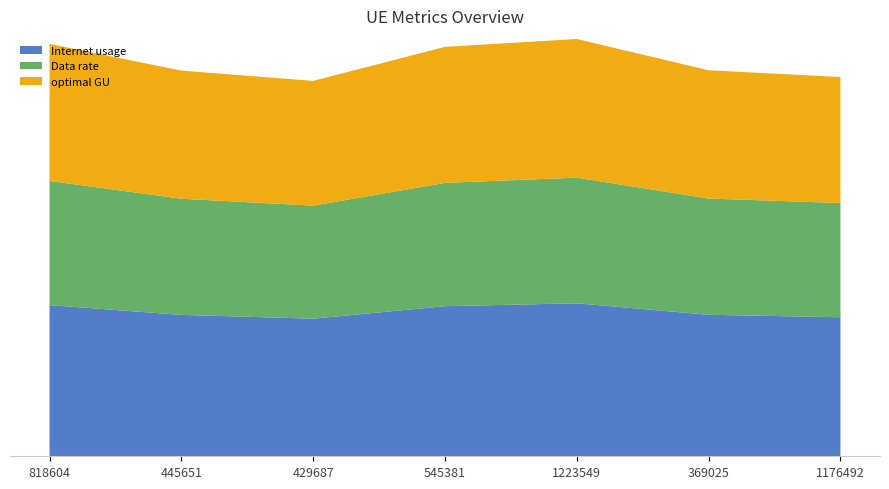

Reading left to right, transcribe all the data shown in this chart.

Internet usage: 121.4	113.5	110.5	120.5	122.8	113.6	111.6
Data rate: 99.7	93.2	90.8	99.0	100.9	93.3	91.7
optimal GU: 110.0	102.9	100.1	109.2	111.3	103.0	101.2